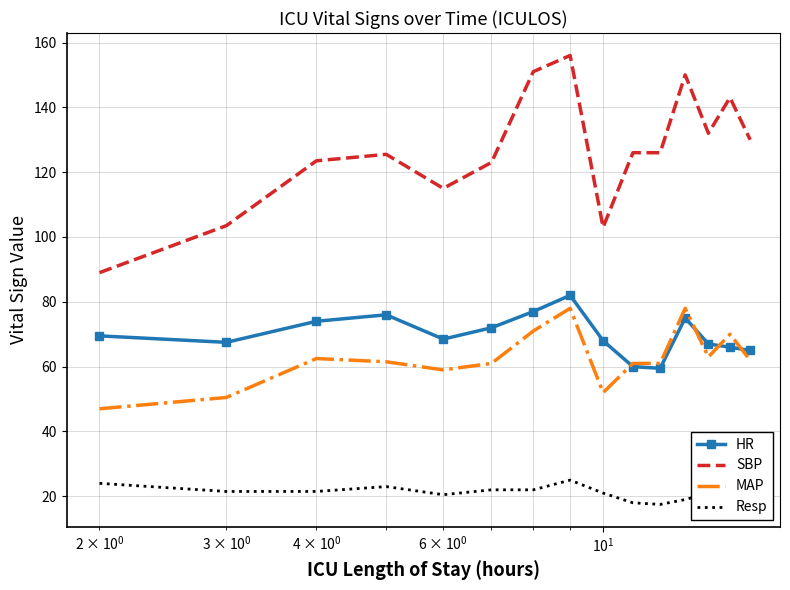

List the series in order of their peak value, highest first.

SBP, HR, MAP, Resp